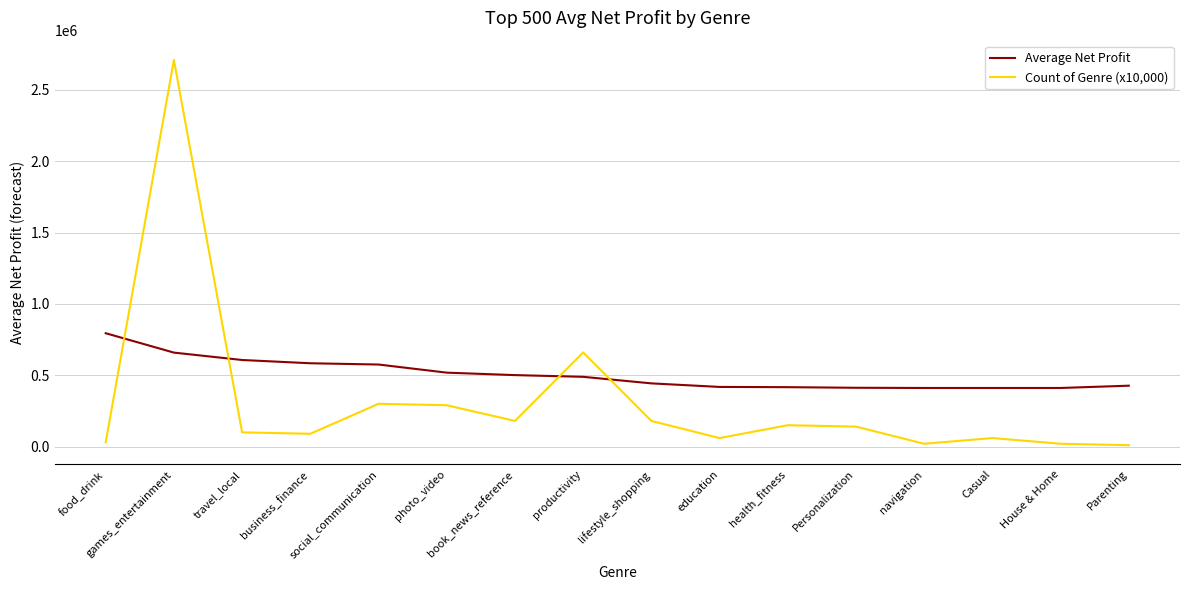

After their last crossing, which series has the higher values: Average Net Profit or Count of Genre (x10,000)?

Average Net Profit